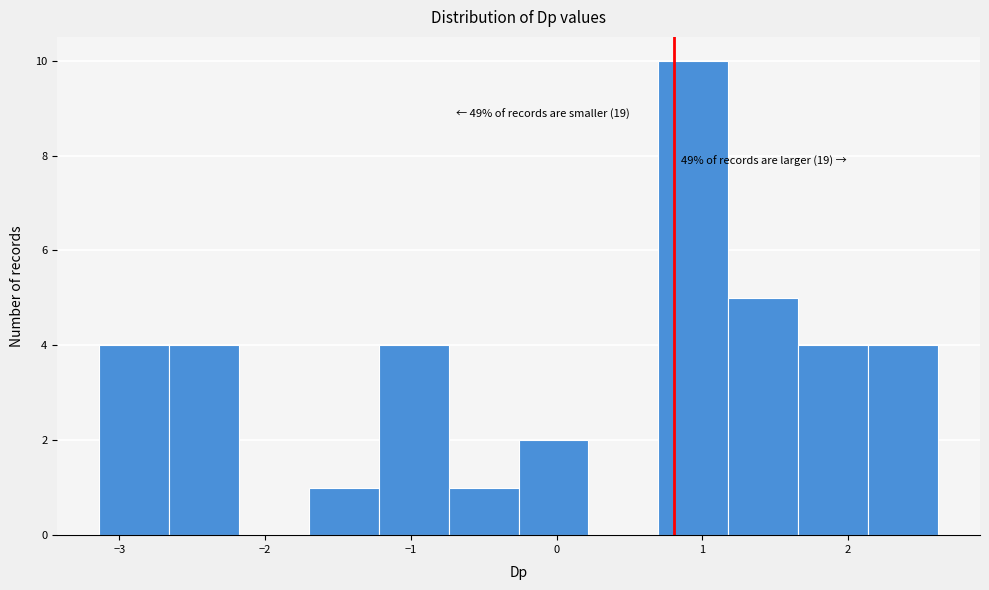

Over which range of the x-axis is the bar tallest?

0.7 to 1.2